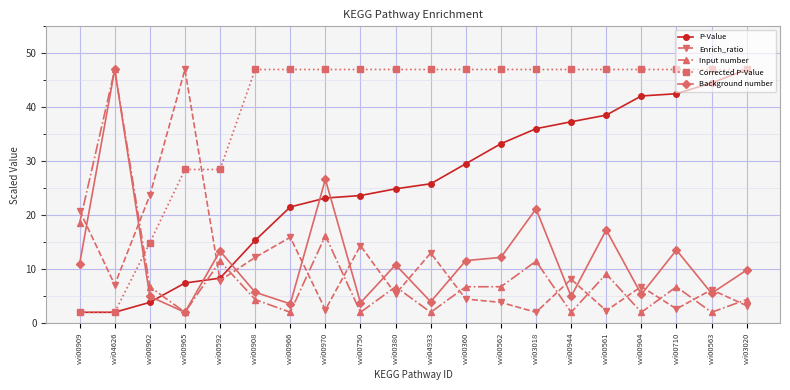

At how many categories does at least one series exceed 20?

20